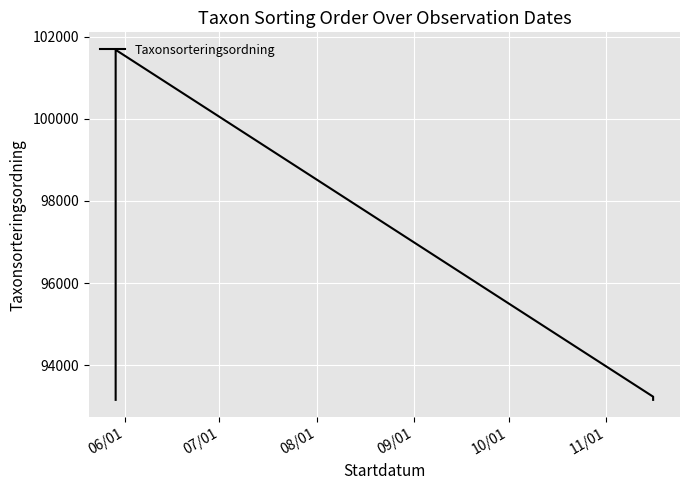

True or false: there are more than 2 points higher than both neighbors.

False